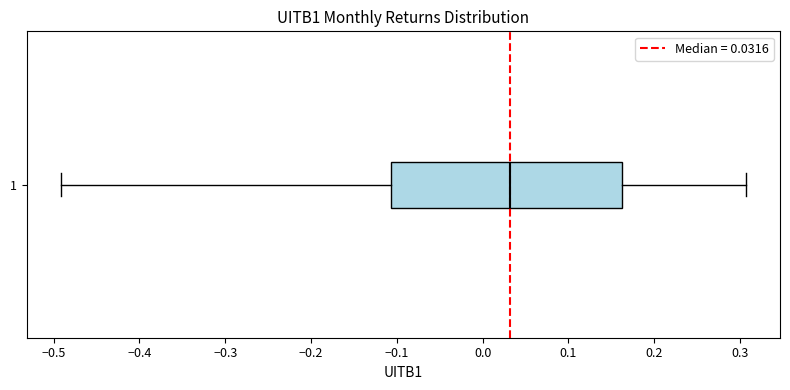

Where does the median line of the box at y = 1 sit on the x-axis? The values are not printed on the chart, so give them approximately, as read against the axis.

0.03